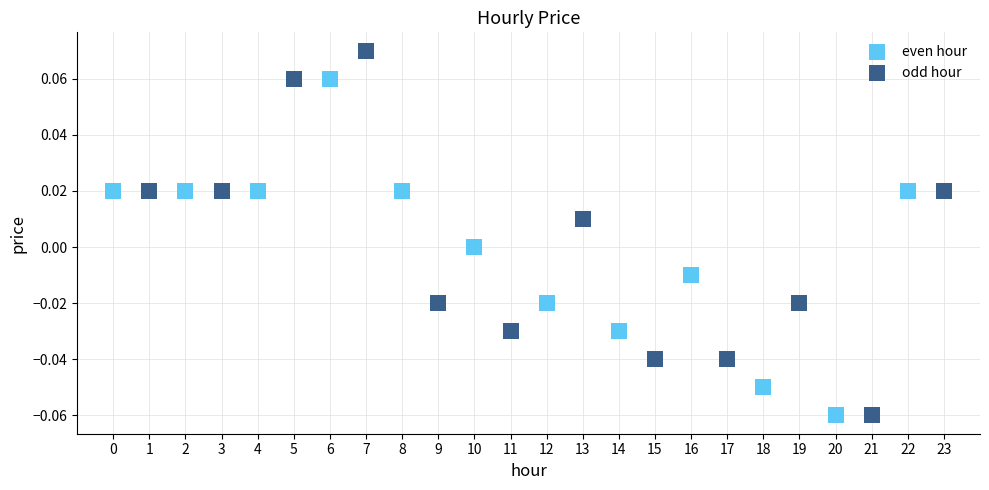

Which series reaches the maximum Y coordinate?

odd hour